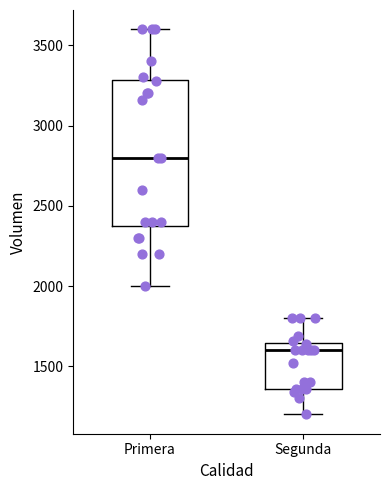

Which box is the tallest, from its lower edge to its upper edge?

Primera